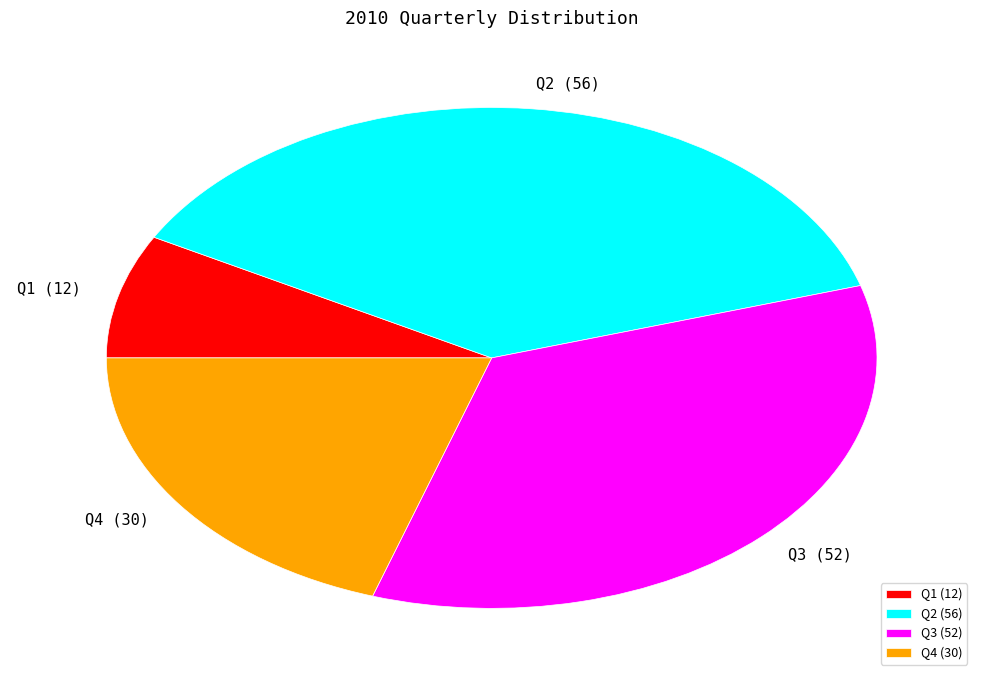

How many segments does this pie chart have?

4